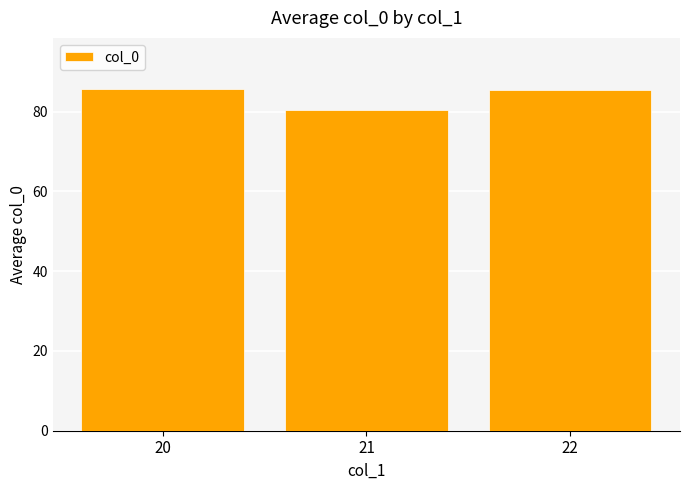

How many data points are less than 85?

1